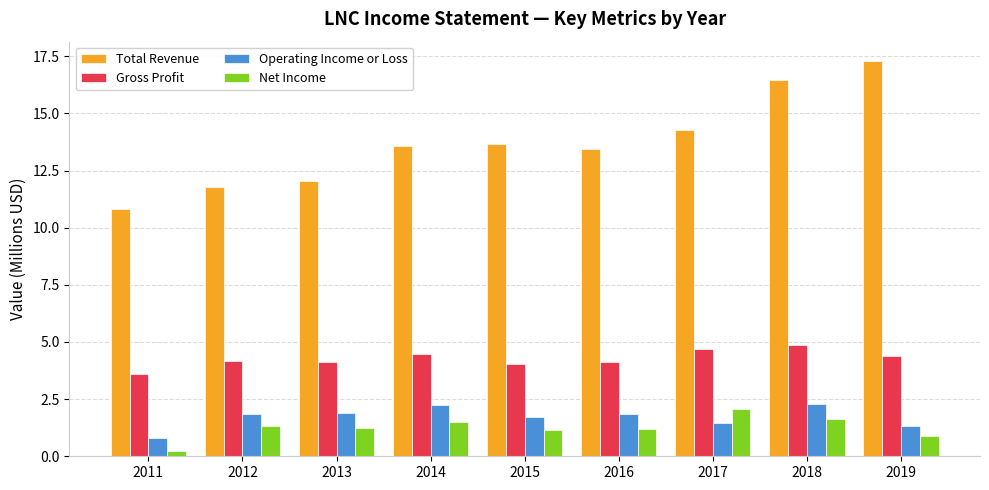

At 2014, list the series in order from smallest to largest.

Net Income, Operating Income or Loss, Gross Profit, Total Revenue